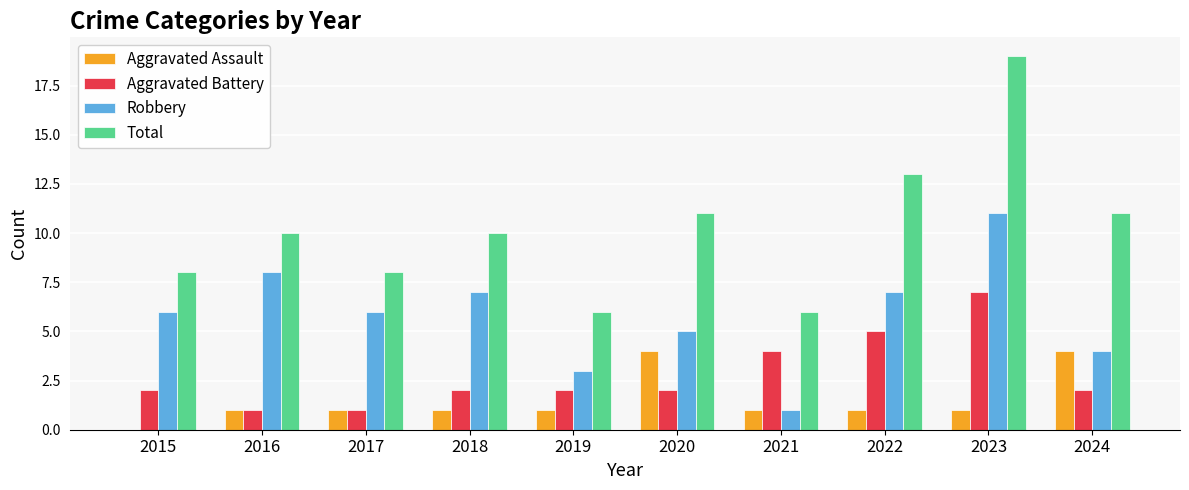

At which category is the sum across all series the highest?

2023